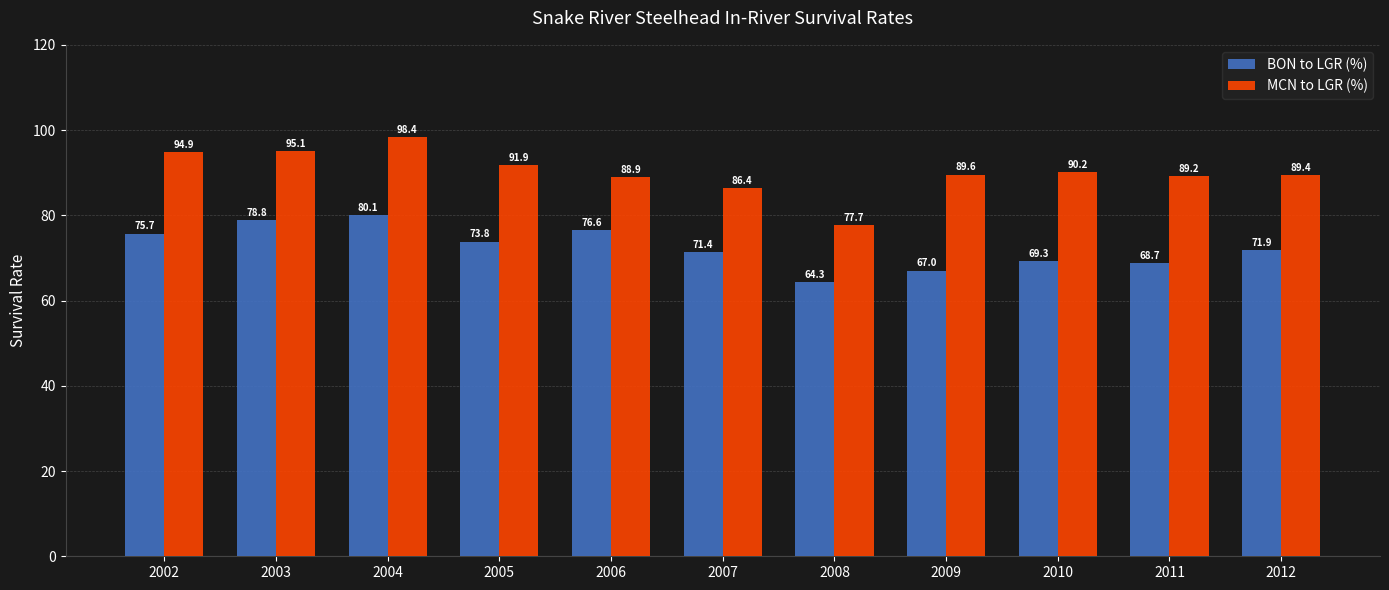

What is the average value of the MCN to LGR (%) series?

90.1